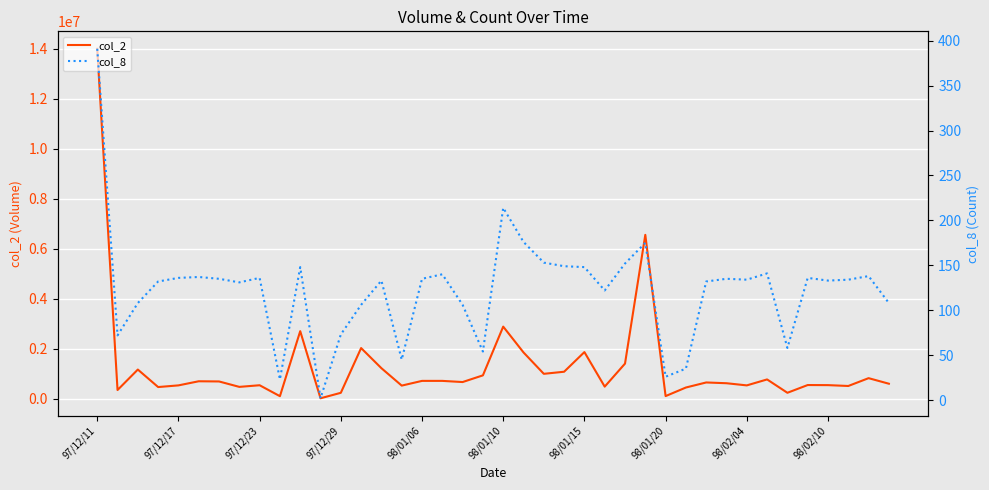

How many data points in col_2 are less than 659030?

20